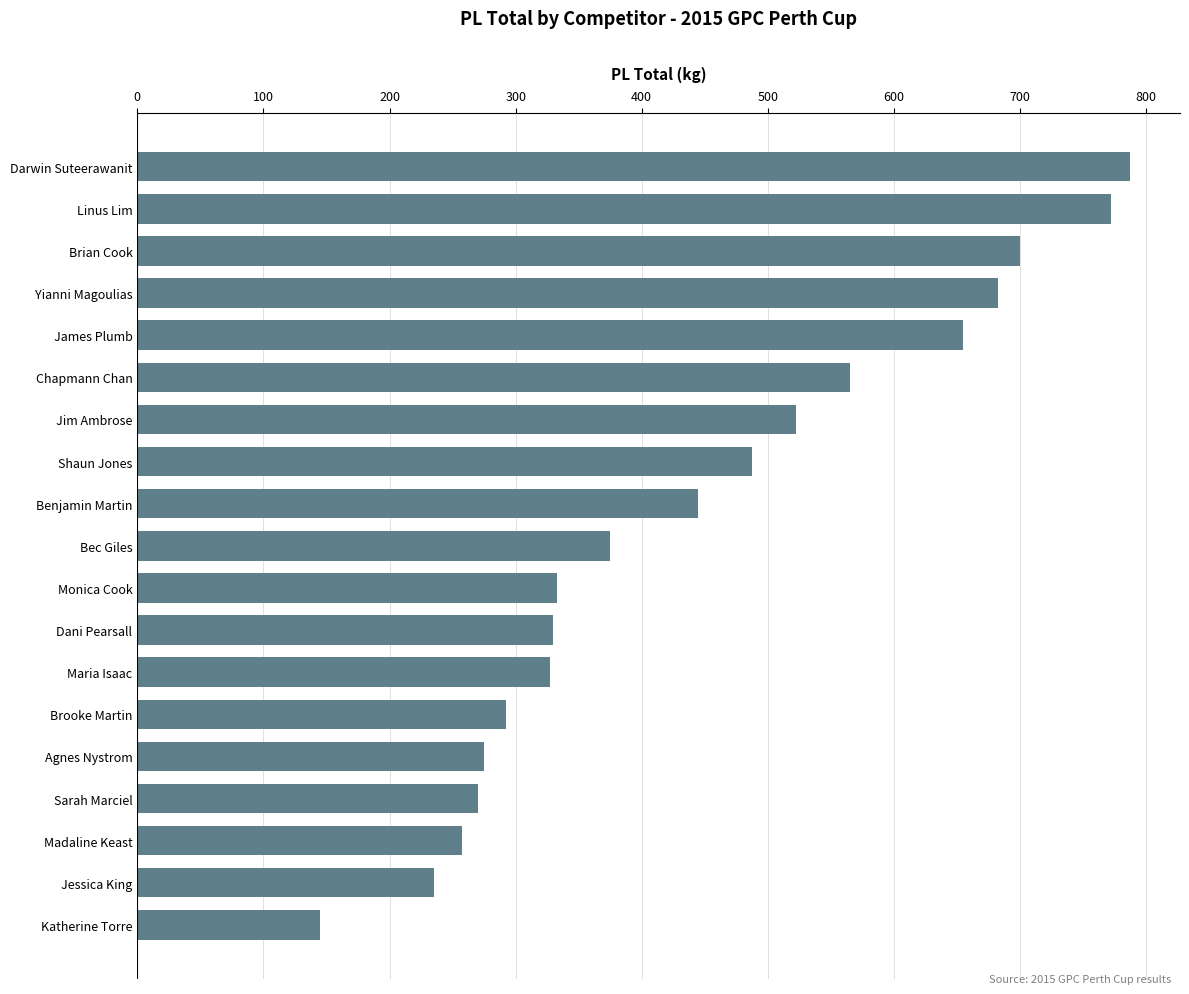

Does the chart contain stacked bars?

No